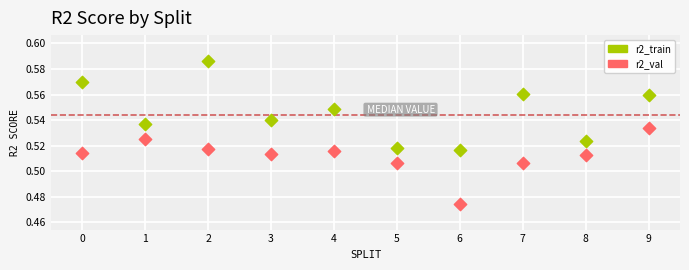

Which series reaches the maximum Y coordinate?

r2_train